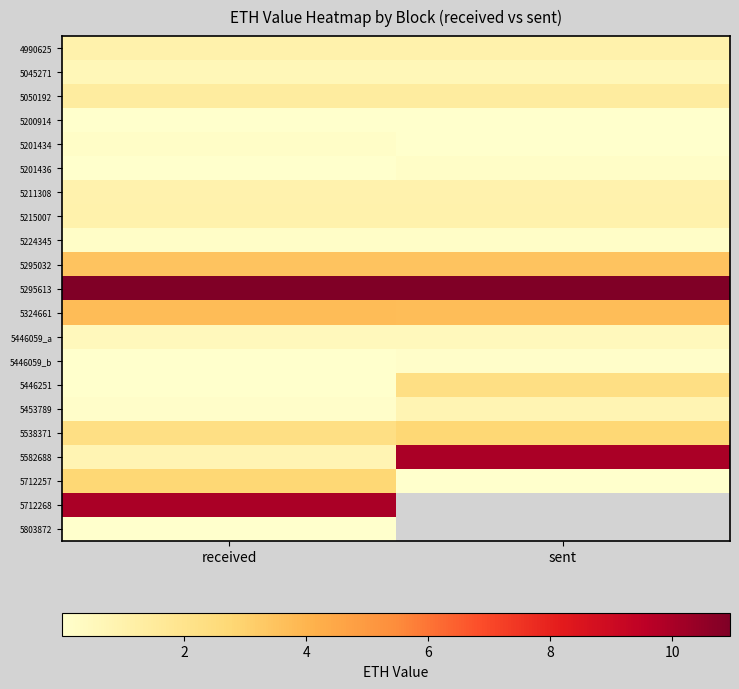

Which series has the largest total across all categories?

5295613